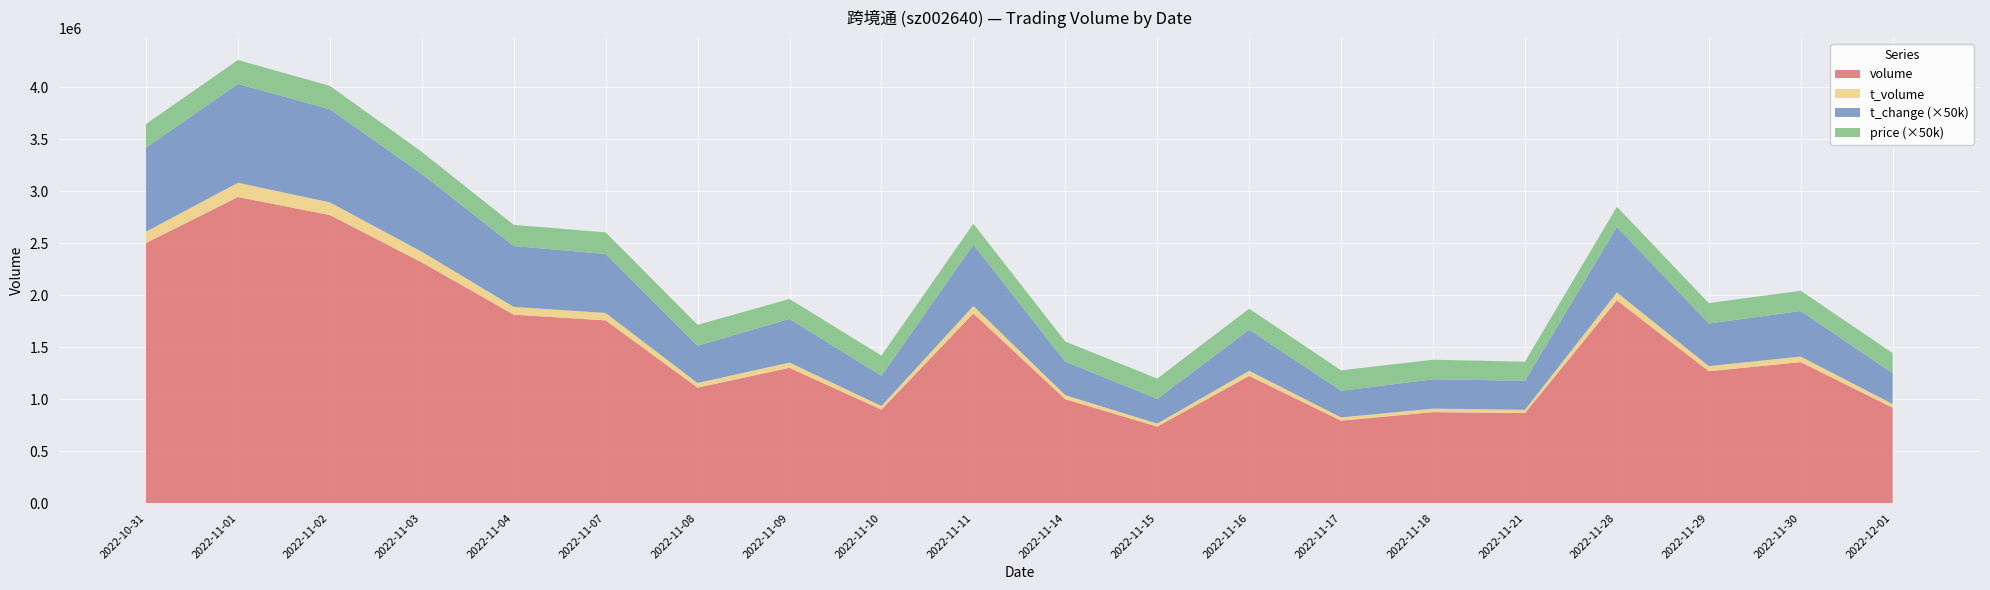

Reading right to left, transcribe all the data shown in this chart.

price: 3.9	3.9	3.9	3.9	3.7	3.8	3.9	4.0	3.9	3.9	4.0	3.9	3.8	4.0	4.2	4.1	4.2	4.5	4.6	4.5
t_change: 5.9	8.8	8.2	12.6	5.6	5.7	5.1	7.9	4.8	6.5	11.8	5.8	8.4	7.2	11.3	11.7	15.0	17.9	19.0	16.2
t_volume: 35518.0	53867.0	49403.0	76130.0	31568.0	33769.0	31284.0	49000.0	28698.0	39063.0	72575.0	34757.0	50699.0	44970.0	71670.0	74611.0	102677.0	122179.0	136814.0	109166.0
volume: 917233.0	1355934.0	1268160.0	1950394.0	865648.0	874915.0	793001.0	1223371.0	736003.0	999042.0	1824151.0	899146.0	1300992.0	1110431.0	1757372.0	1812694.0	2315382.0	2770942.0	2944674.0	2501793.0